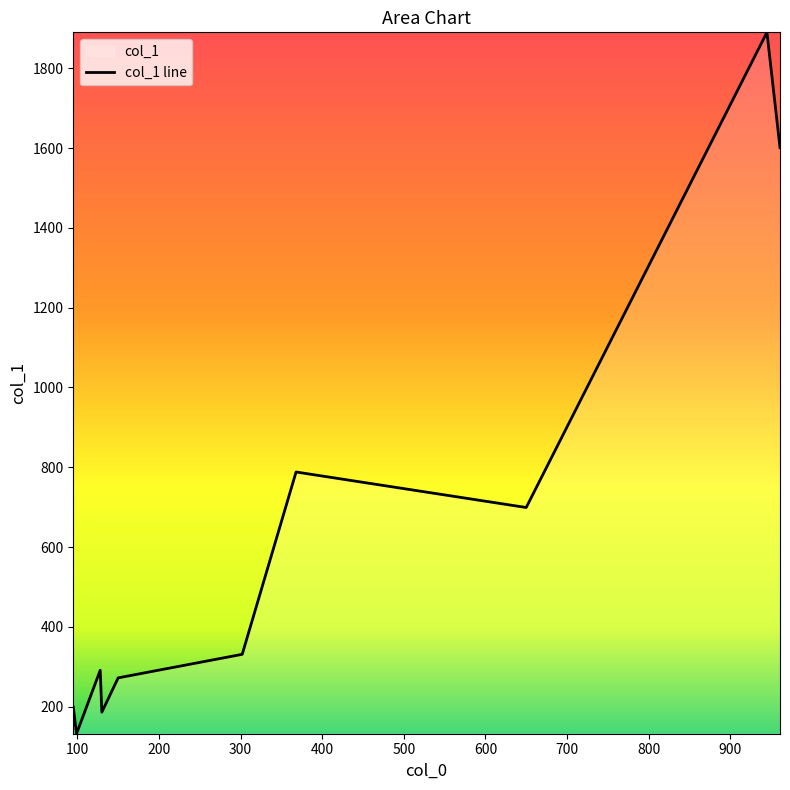

What is the difference between the maximum and minimum values?

1758